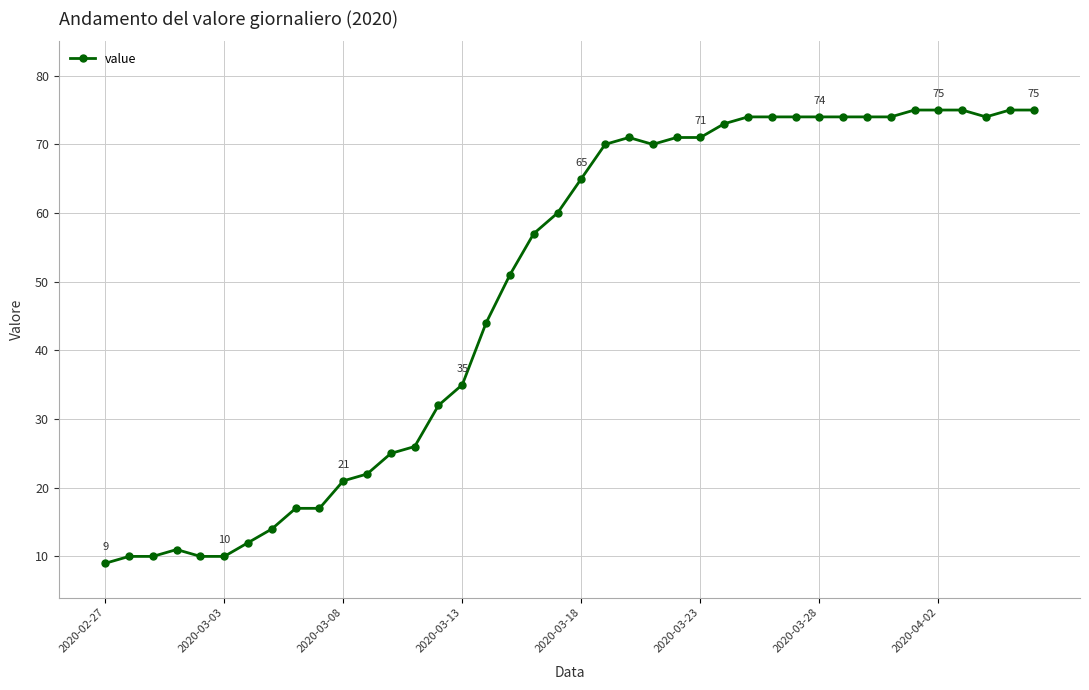

What is the maximum value shown in the chart?

75